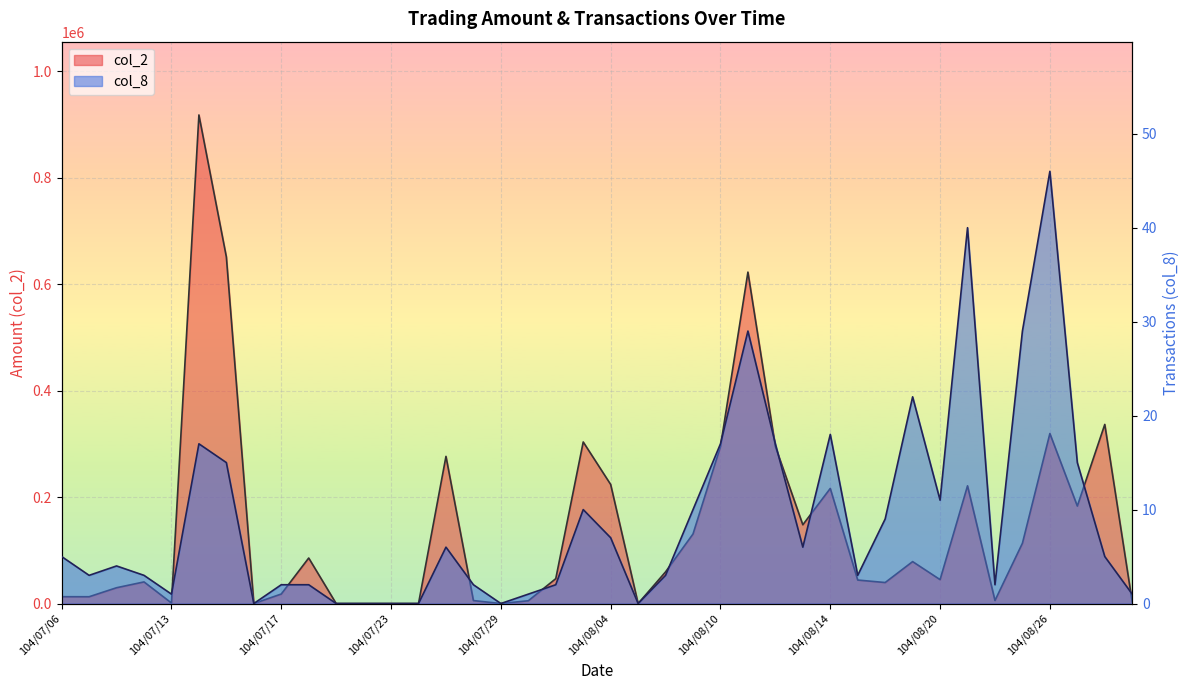

Which category has the highest value in the col_8 series?

104/08/26